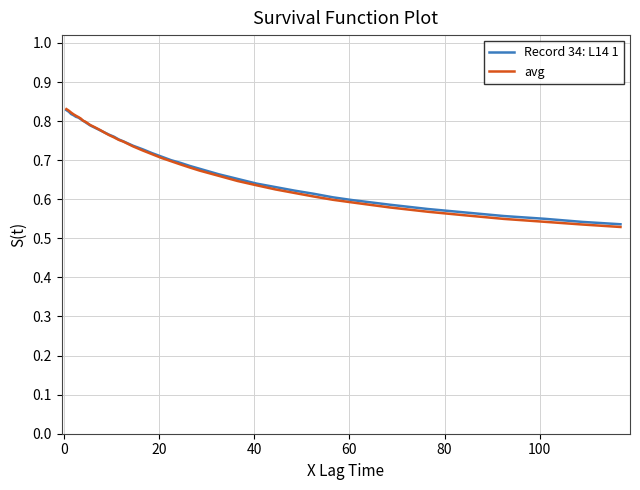

Which series has the widest spread of values?

avg